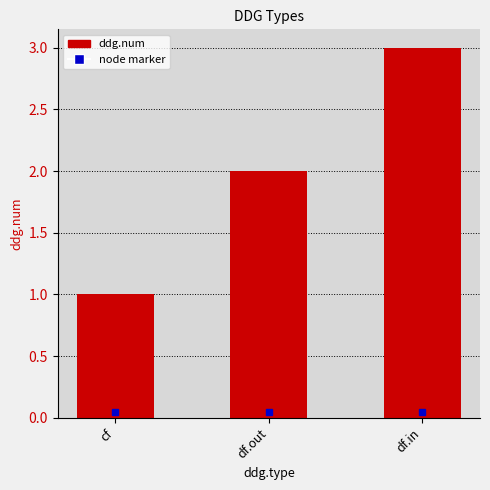

What is the maximum value shown in the chart?

3